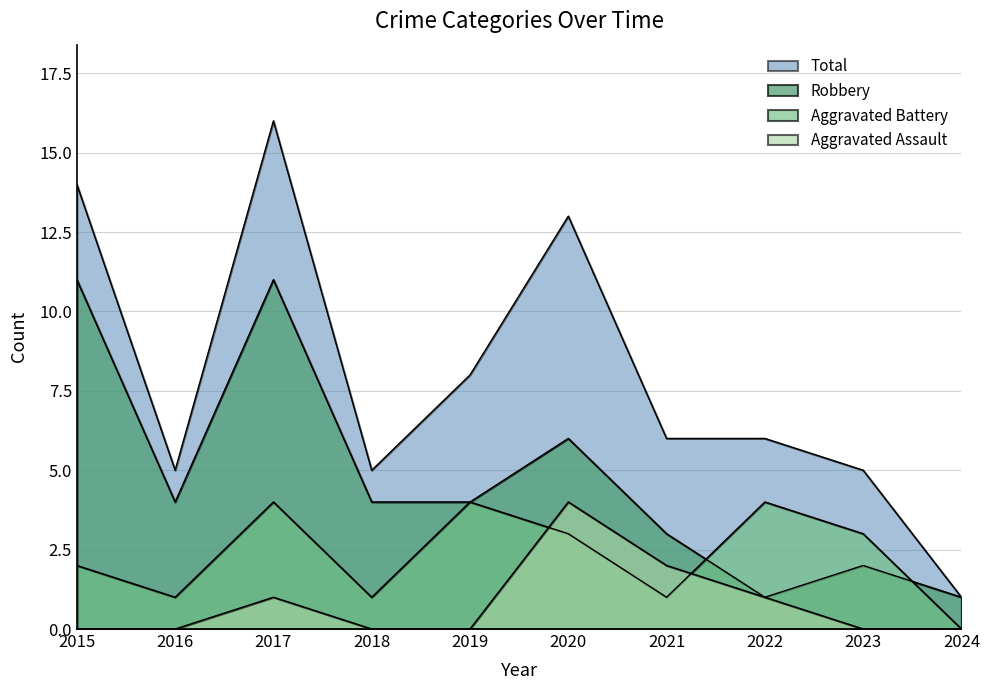

What is the sum of all Total values?

79